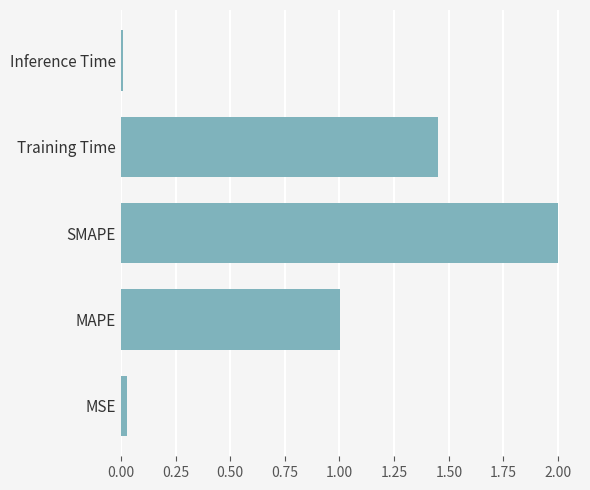

The value at Training Time is 1.9. True or false?

False